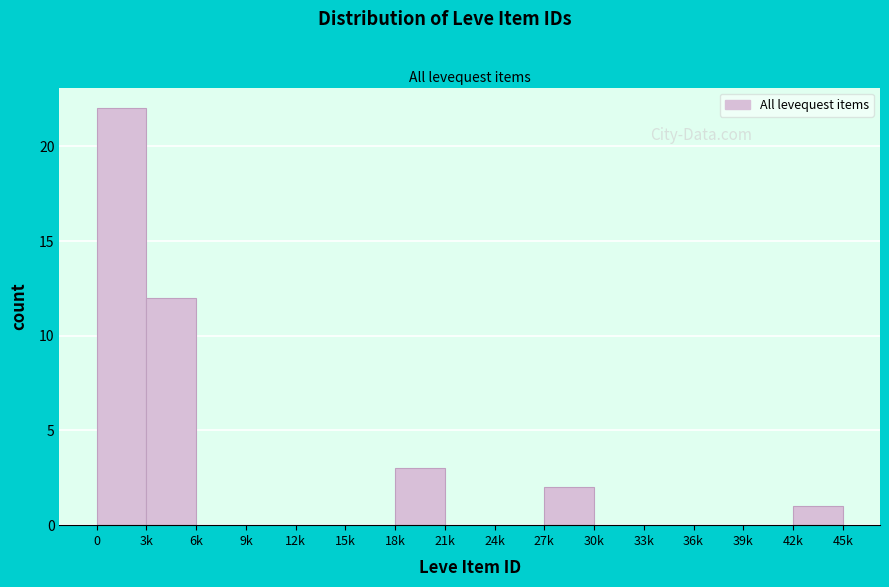

Reading right to left, list all the values displayed in this chart.

42k=1	39k=0	36k=0	33k=0	30k=0	27k=2	24k=0	21k=0	18k=3	15k=0	12k=0	9k=0	6k=0	3k=12	0=22